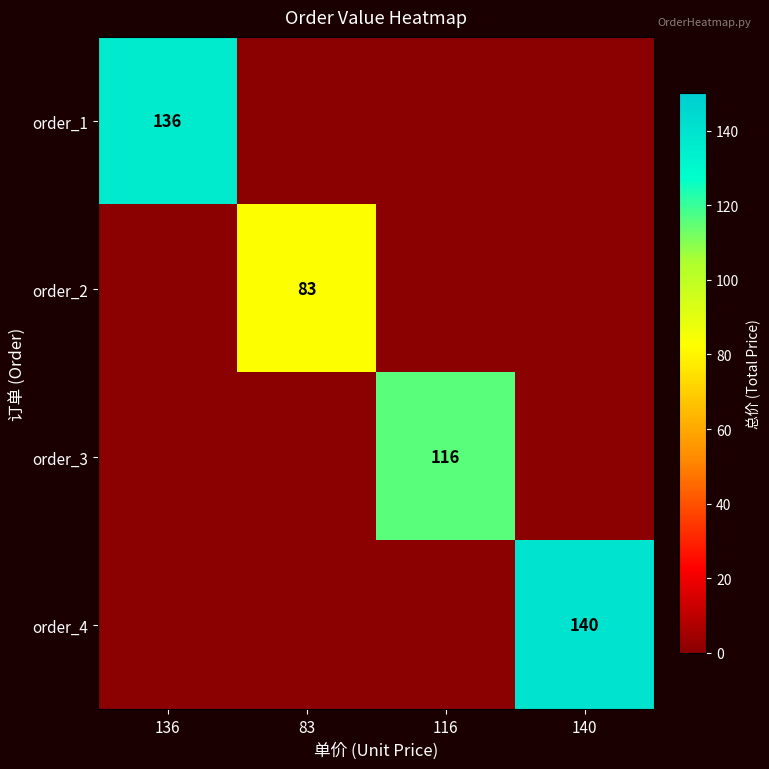

Is it true that order_4 equals 75 at 140?

False